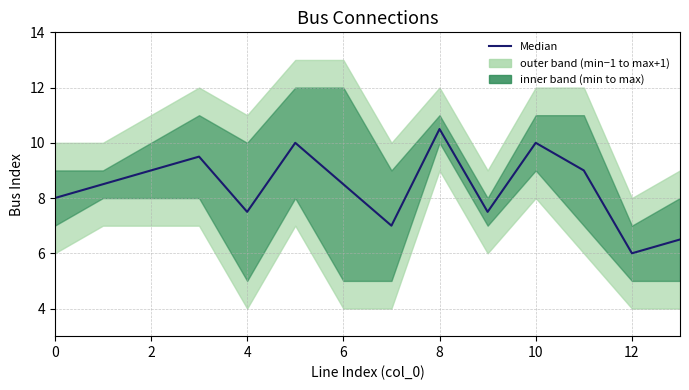

Does the chart display data point markers on the line(s)?

No